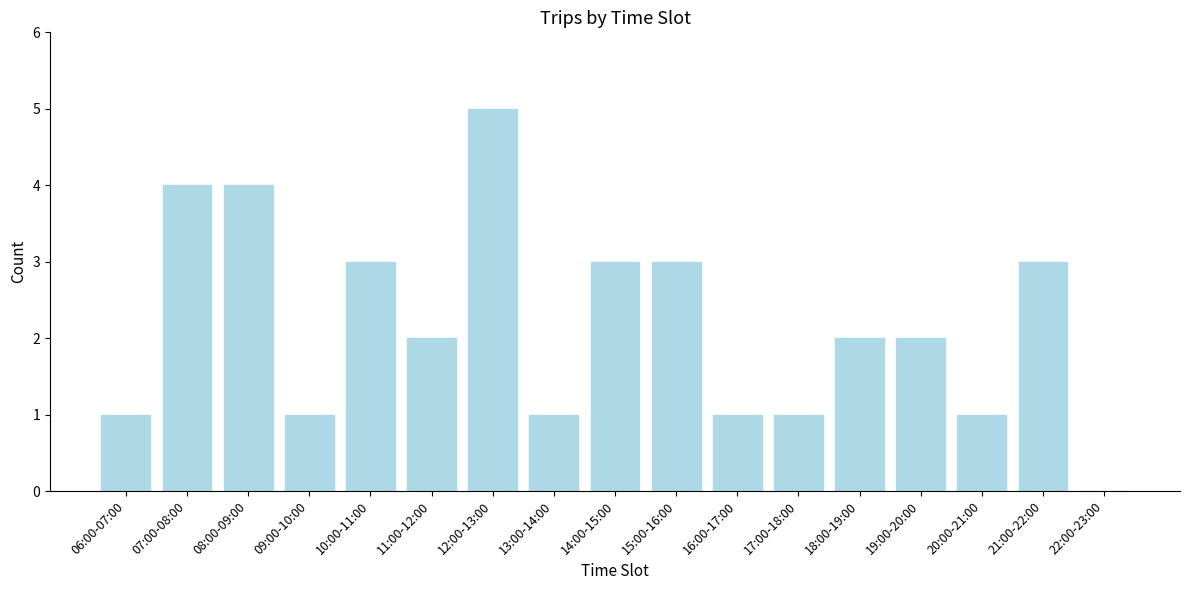

Reading left to right, transcribe all the data shown in this chart.

06:00-07:00=1	07:00-08:00=4	08:00-09:00=4	09:00-10:00=1	10:00-11:00=3	11:00-12:00=2	12:00-13:00=5	13:00-14:00=1	14:00-15:00=3	15:00-16:00=3	16:00-17:00=1	17:00-18:00=1	18:00-19:00=2	19:00-20:00=2	20:00-21:00=1	21:00-22:00=3	22:00-23:00=0